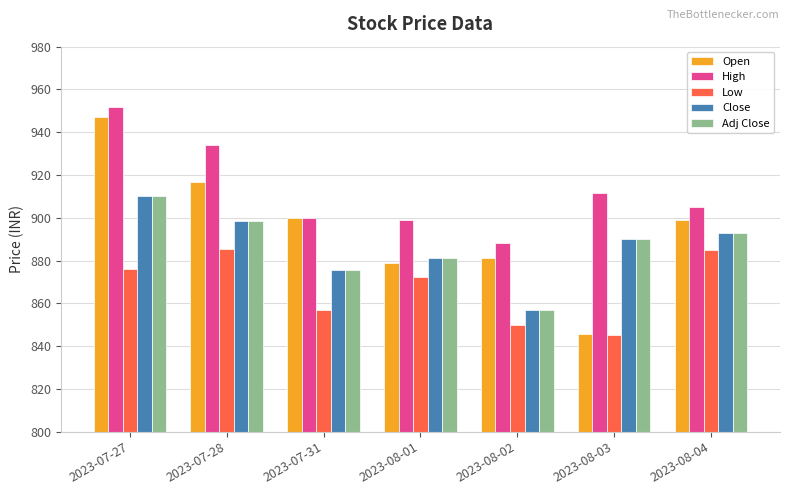

What is the average value of the High series?

912.8